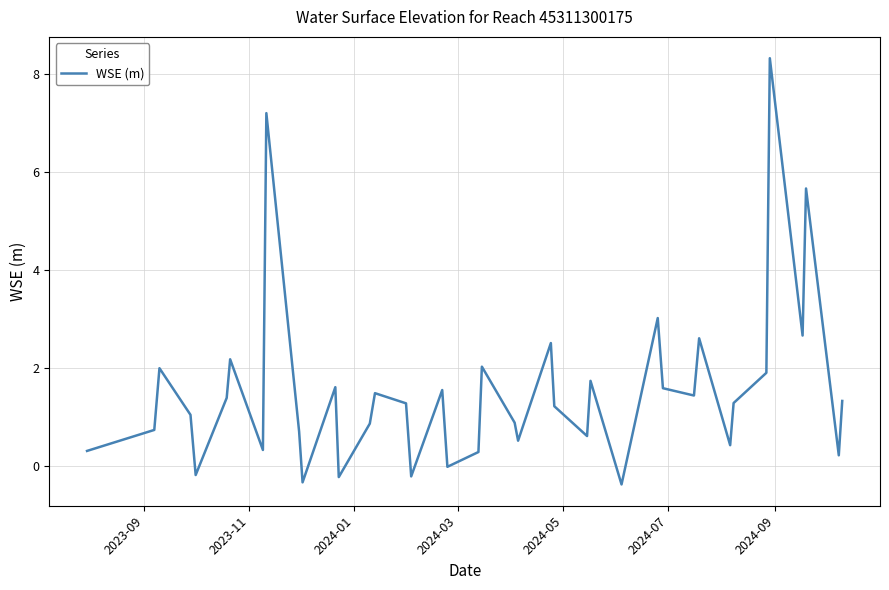

What is the greatest value displayed?

8.3